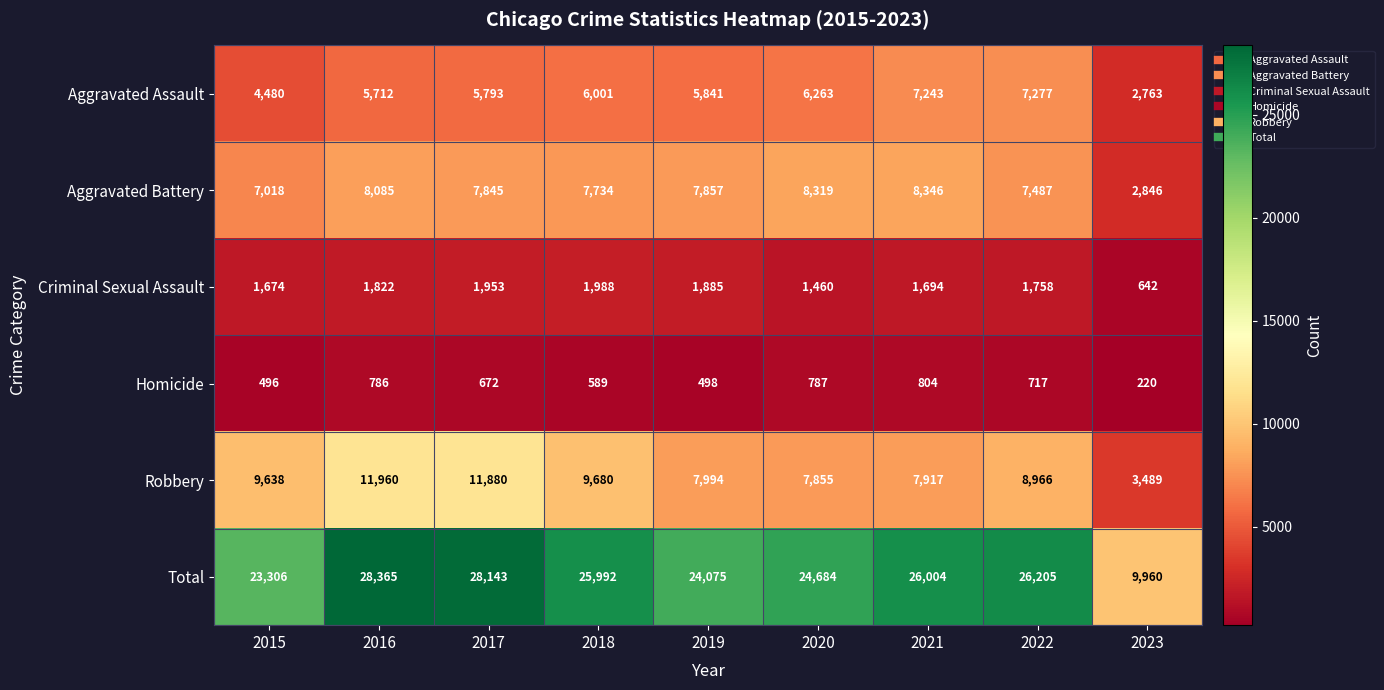

At which label is Criminal Sexual Assault closest to 1315?

2020